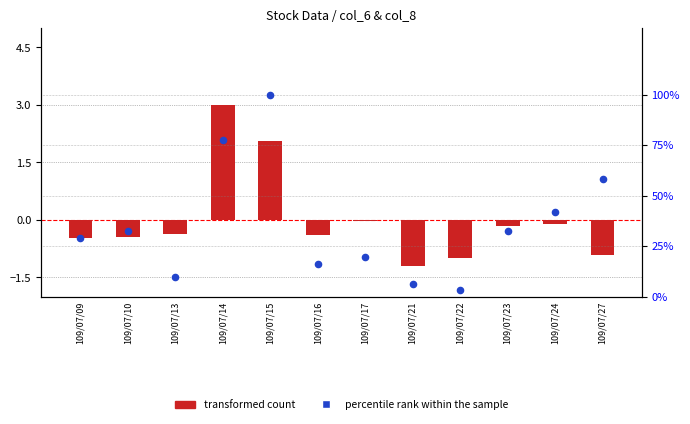

At how many categories does at least one series exceed 82?

1